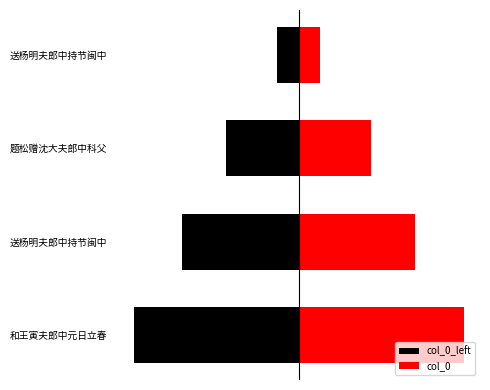

What is the difference between the second highest and minimum values in the col_0 series?

349883.5